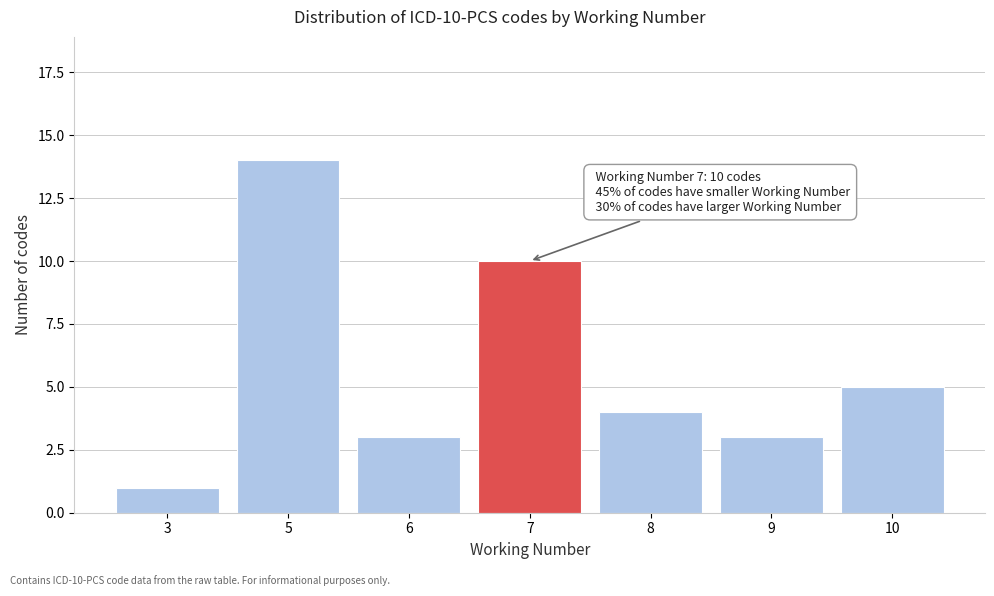

Reading right to left, extract all data points from this chart.

10=5	9=3	8=4	7=10	6=3	5=14	3=1